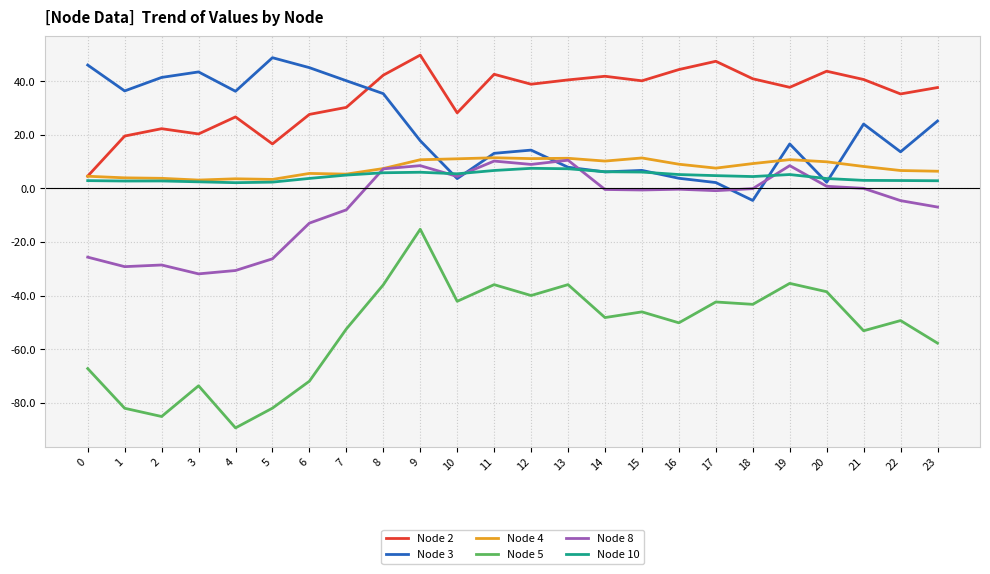

True or false: Node 5 has a value of -70.7 at 21.

False